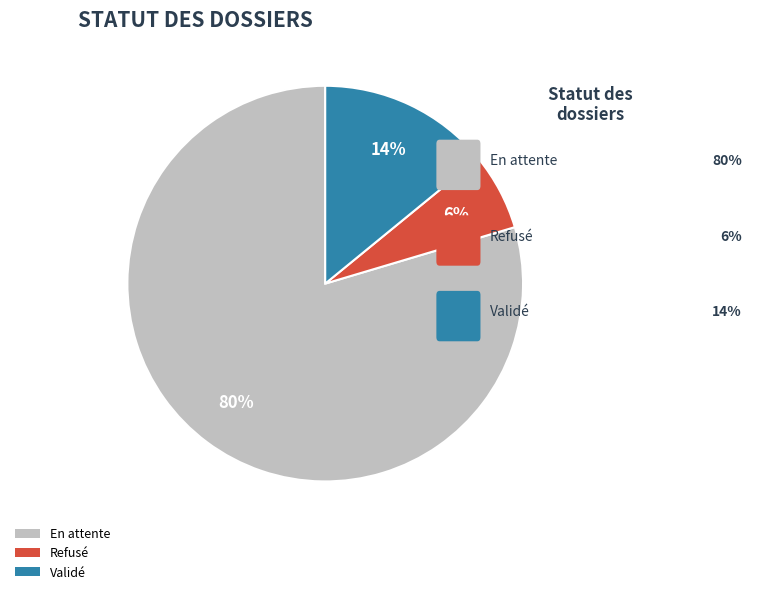

To the nearest percent, what percentage of the pie is En attente?

80%